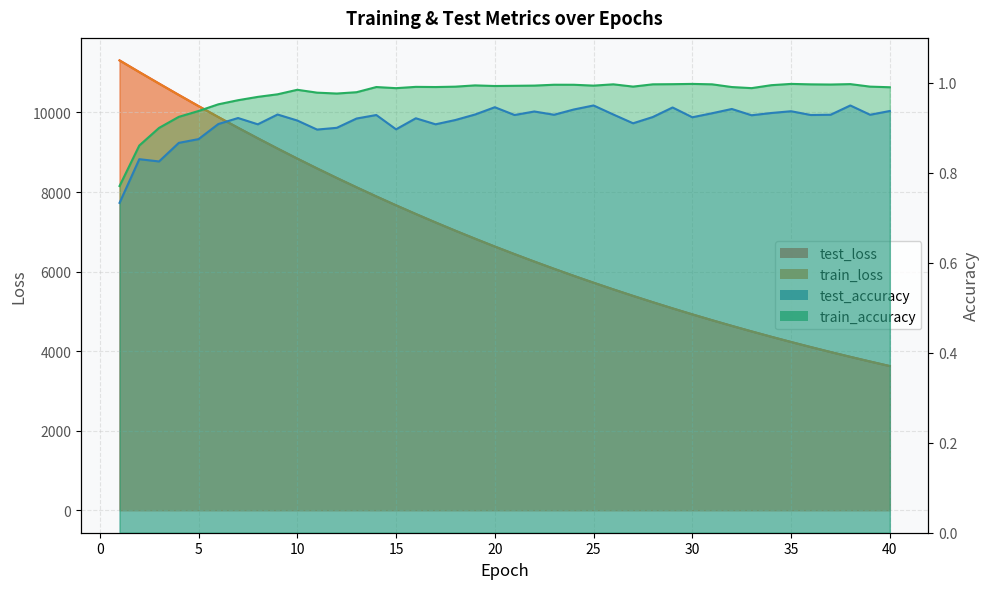

What is the sum of all test_accuracy values?

36.5